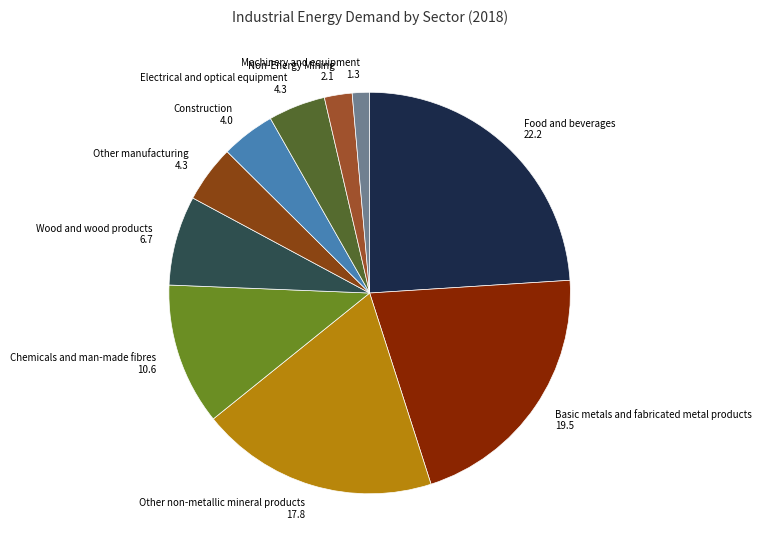

Is there a majority slice in this chart?

No